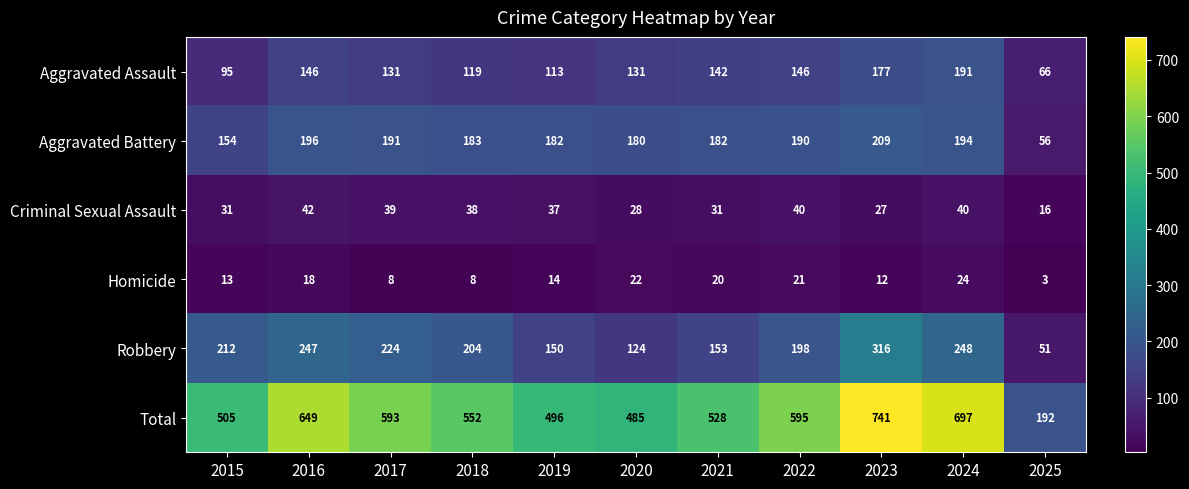

At how many categories does at least one series exceed 740?

1